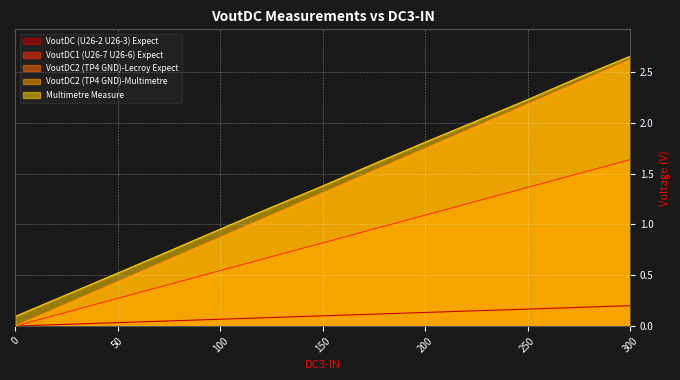

Which category has the highest value across all series?

300